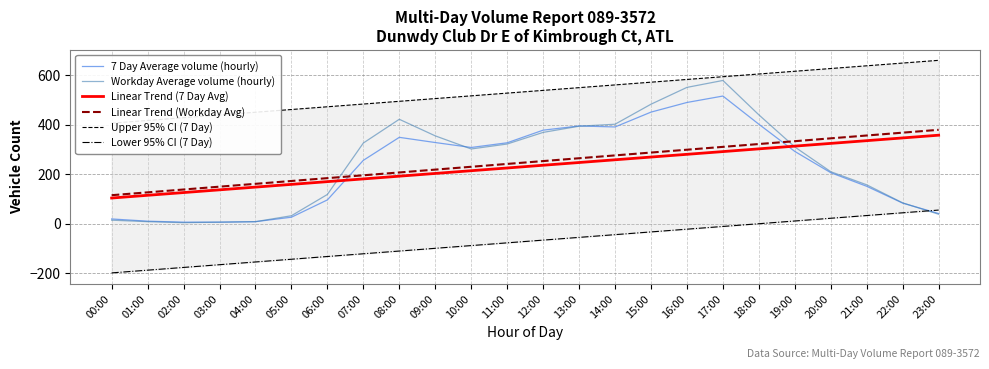

Which series has the largest range (max minus min)?

Workday Average volume (hourly)